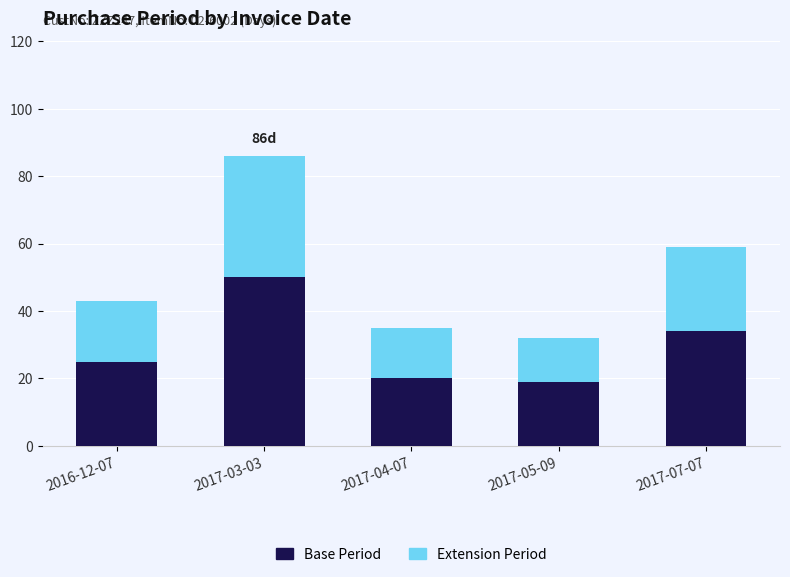

At which category is the sum across all series the highest?

2017-03-03